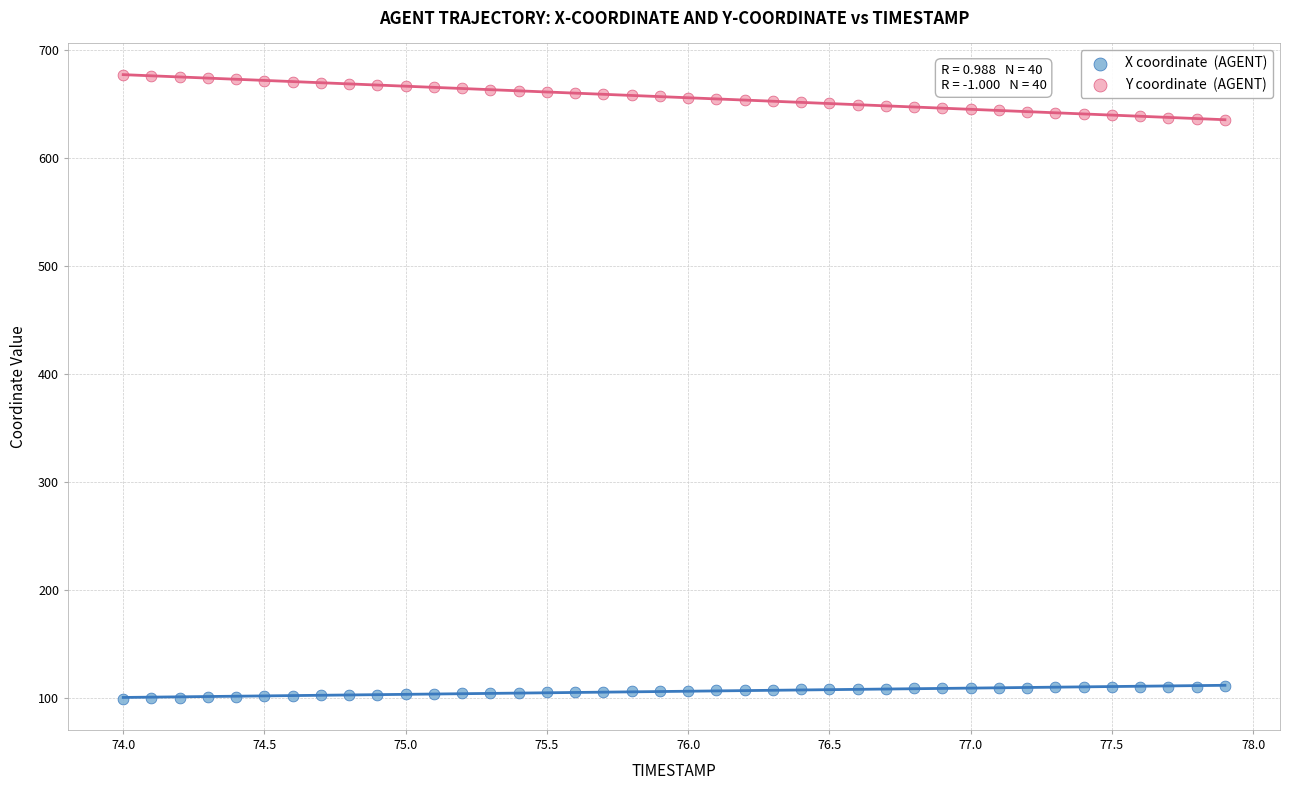

Across all data points, what is the range of X values (max minus min)?

3.9